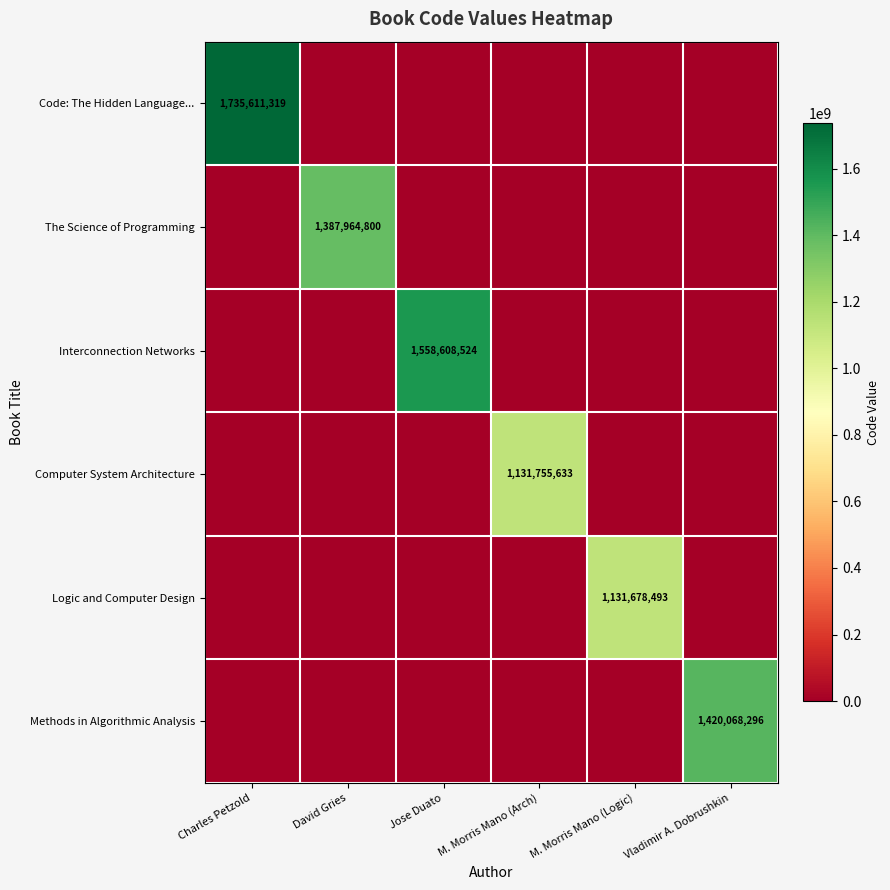

Is it true that Interconnection Networks equals 0 at M. Morris Mano (Arch)?

True